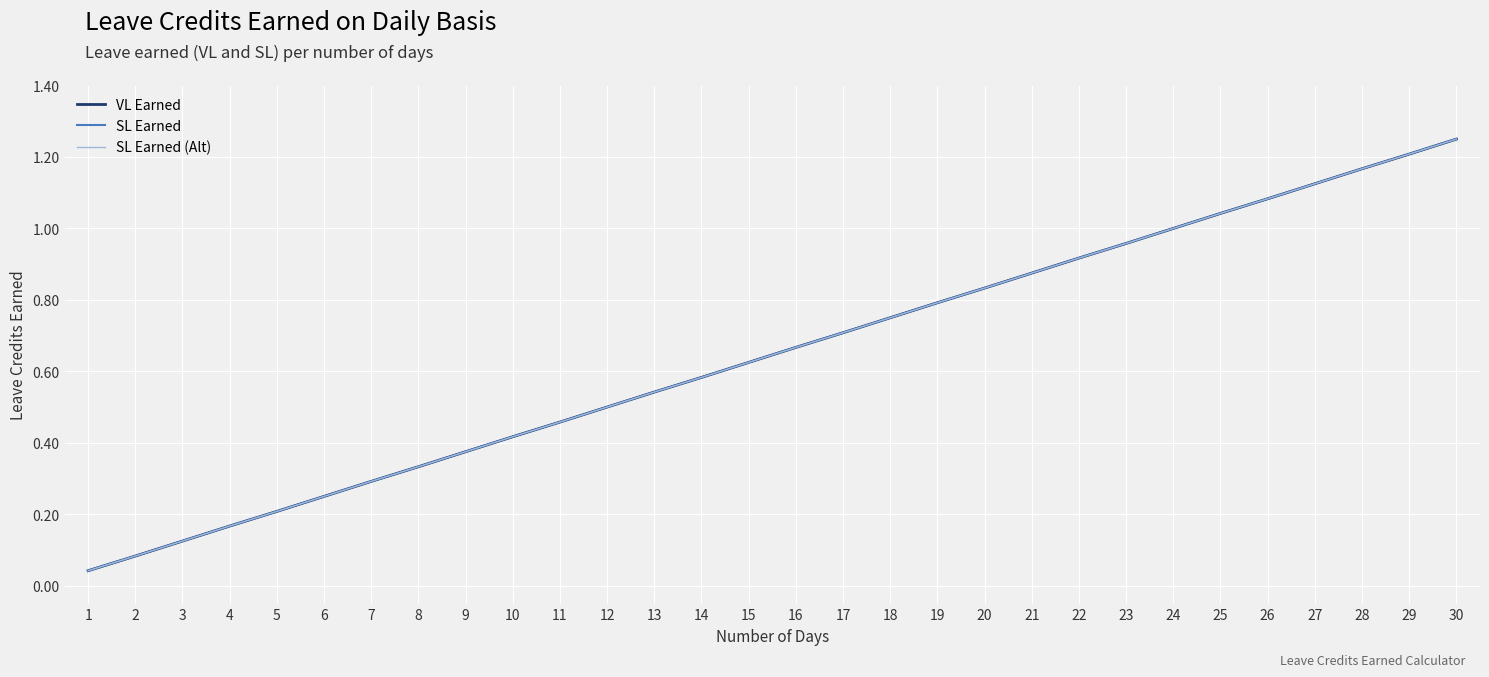

At which category is the sum across all series the highest?

30